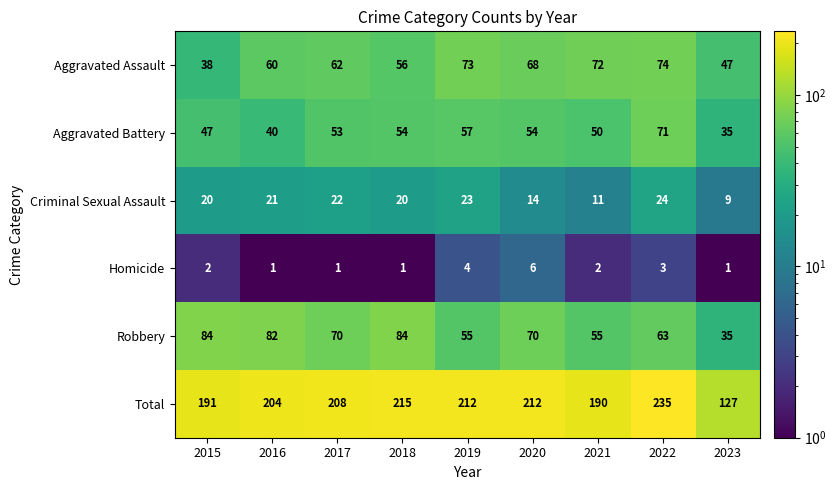

At how many categories does at least one series exceed 143?

8